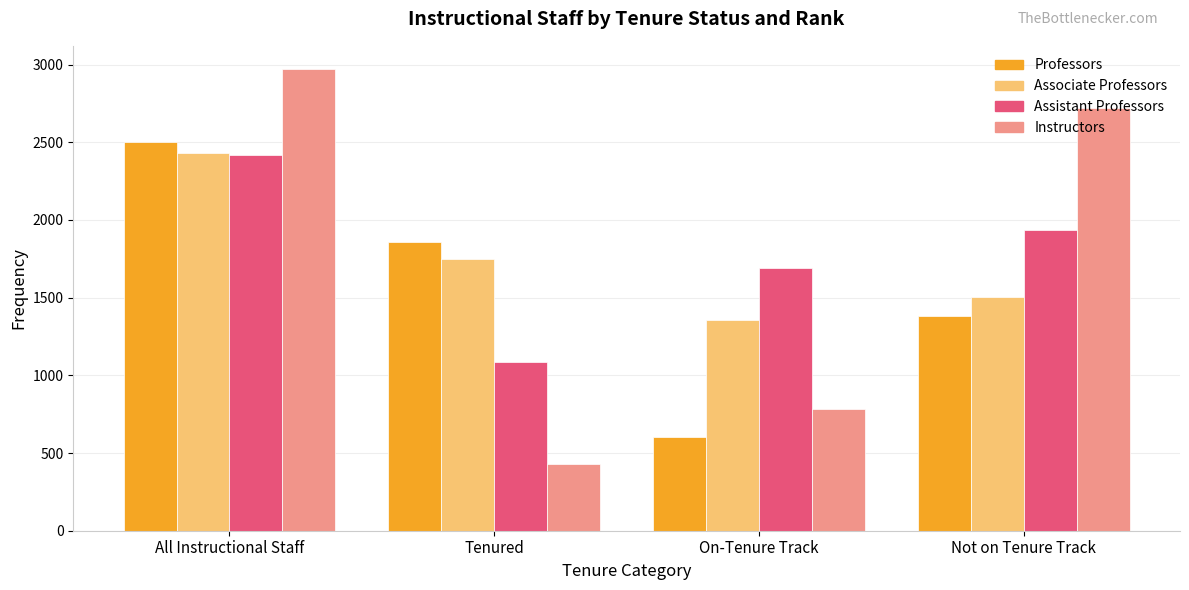

What is the lowest value of the Associate Professors series?

1359